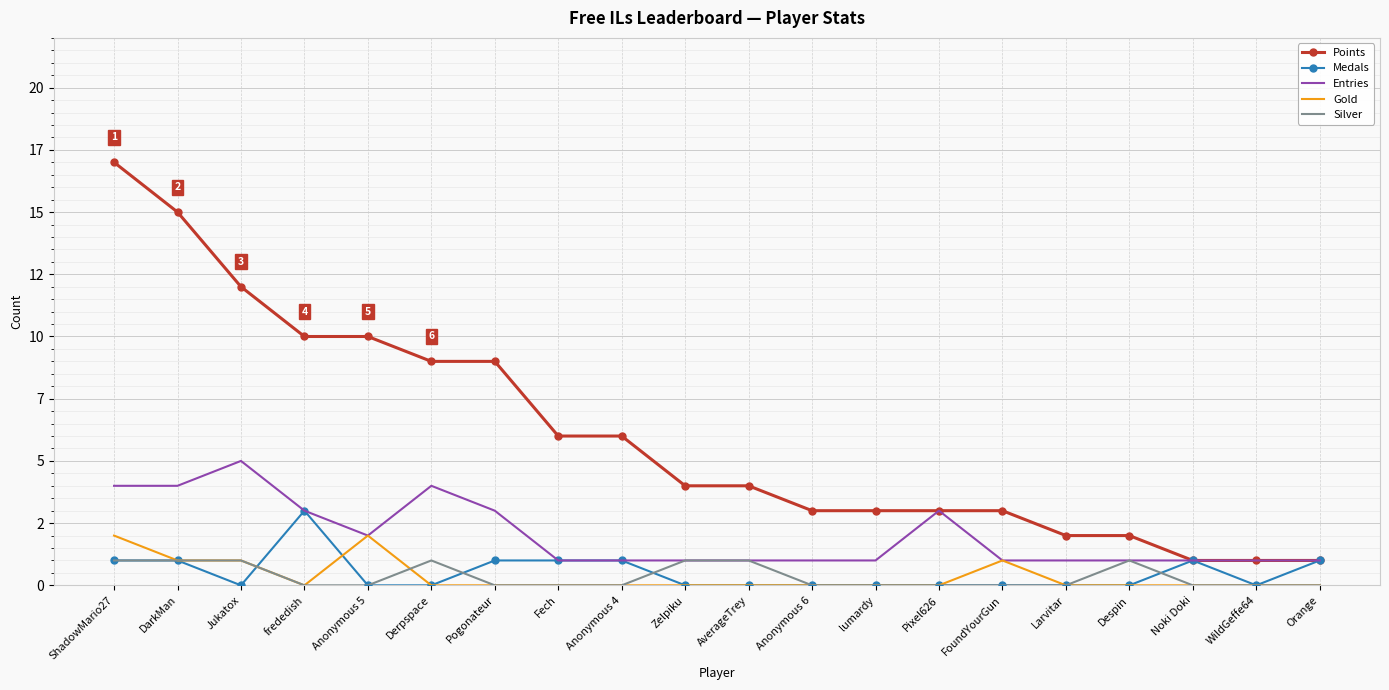

True or false: Entries has more than 0 interior local peaks.

True